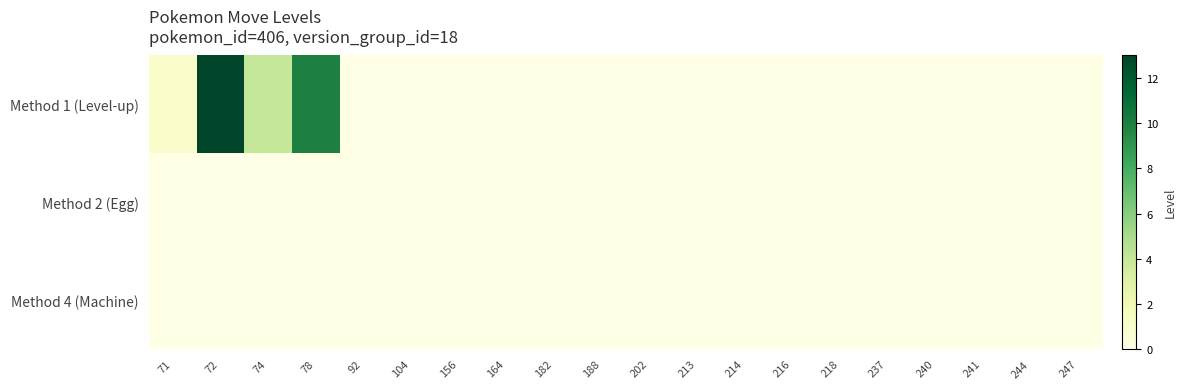

Reading right to left, transcribe all the data shown in this chart.

Method 1 (Level-up): 247=0	244=0	241=0	240=0	237=0	218=0	216=0	214=0	213=0	202=0	188=0	182=0	164=0	156=0	104=0	92=0	78=10	74=4	72=13	71=1
Method 2 (Egg): 247=0	244=0	241=0	240=0	237=0	218=0	216=0	214=0	213=0	202=0	188=0	182=0	164=0	156=0	104=0	92=0	78=0	74=0	72=0	71=0
Method 4 (Machine): 247=0	244=0	241=0	240=0	237=0	218=0	216=0	214=0	213=0	202=0	188=0	182=0	164=0	156=0	104=0	92=0	78=0	74=0	72=0	71=0